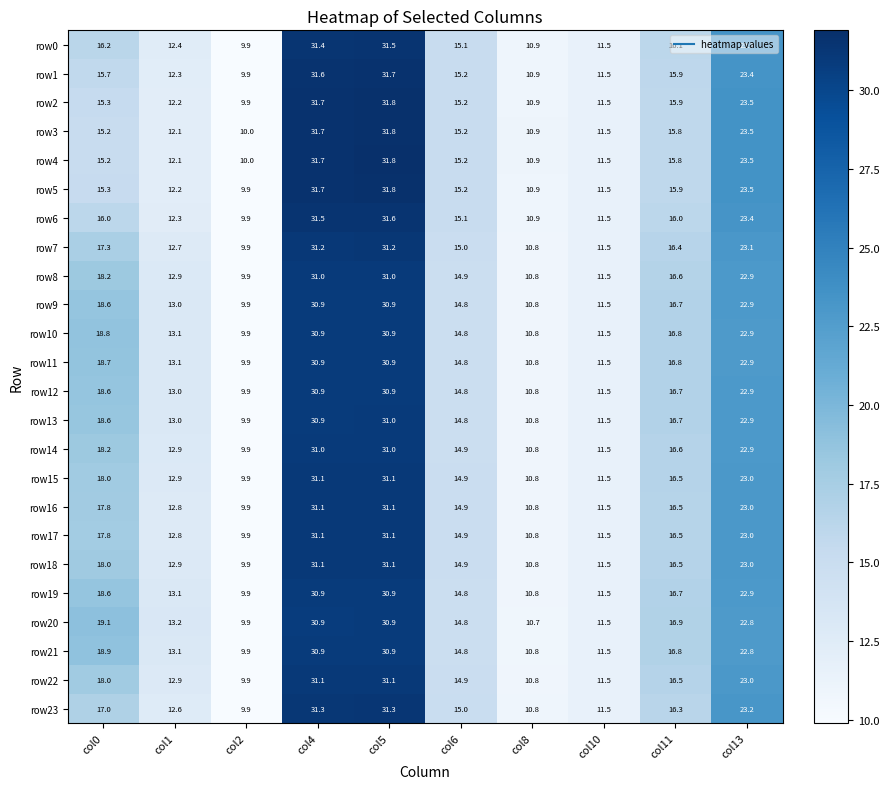

What is the total value across all series at col1?

305.6